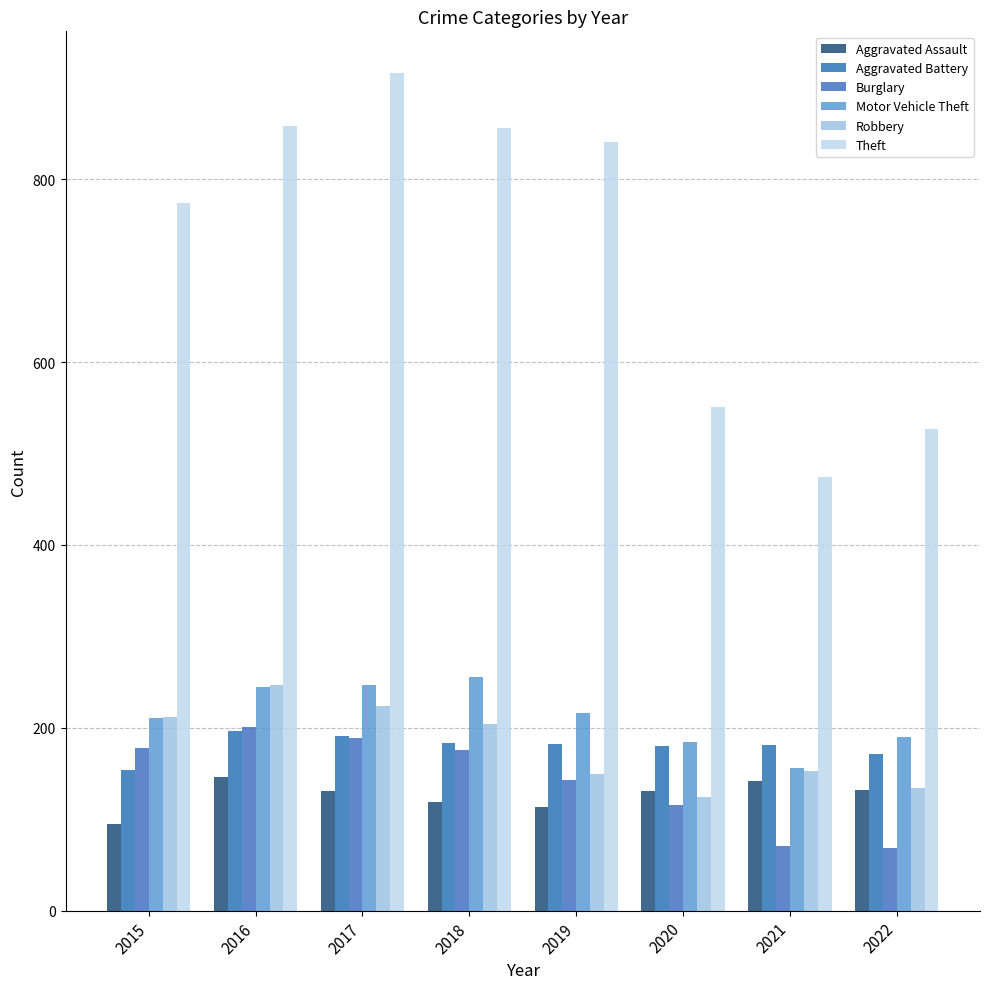

How many values in the Motor Vehicle Theft series are below 216?

4